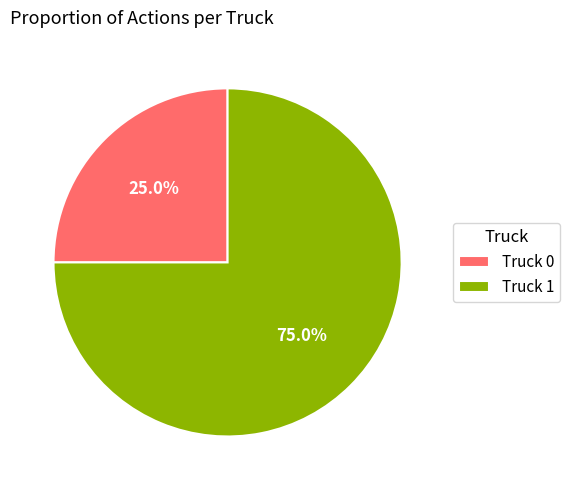

Rank the categories by value from highest to lowest.

Truck 1, Truck 0